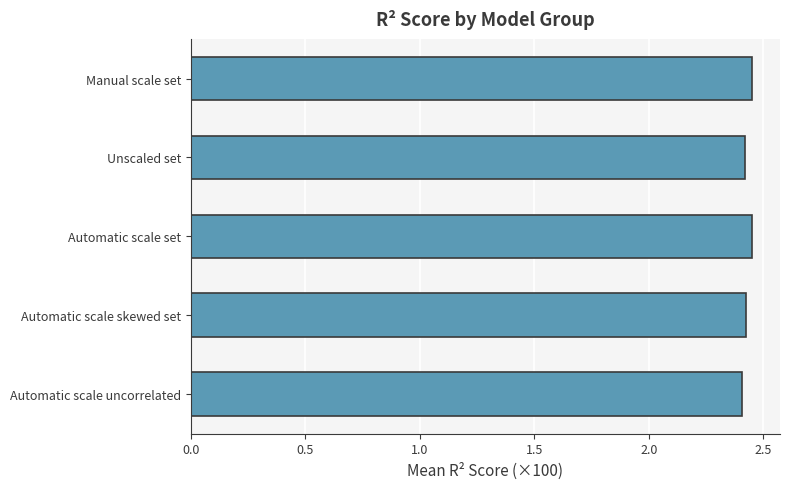

What is the label of the 5th bar from the bottom?

Manual scale set